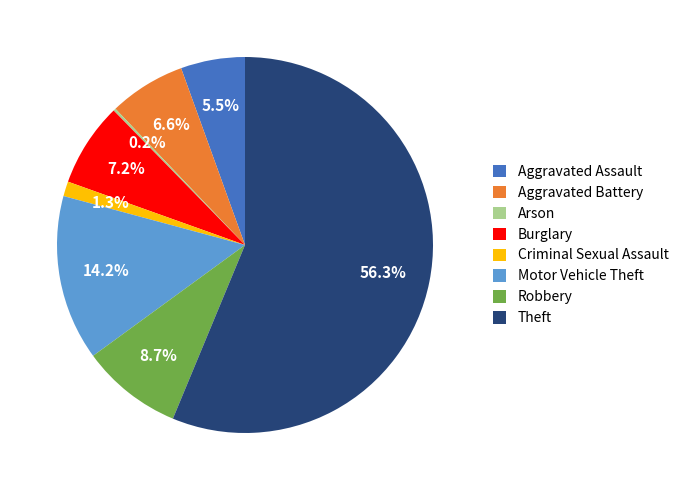

Is it true that Robbery is 9% of the pie?

True